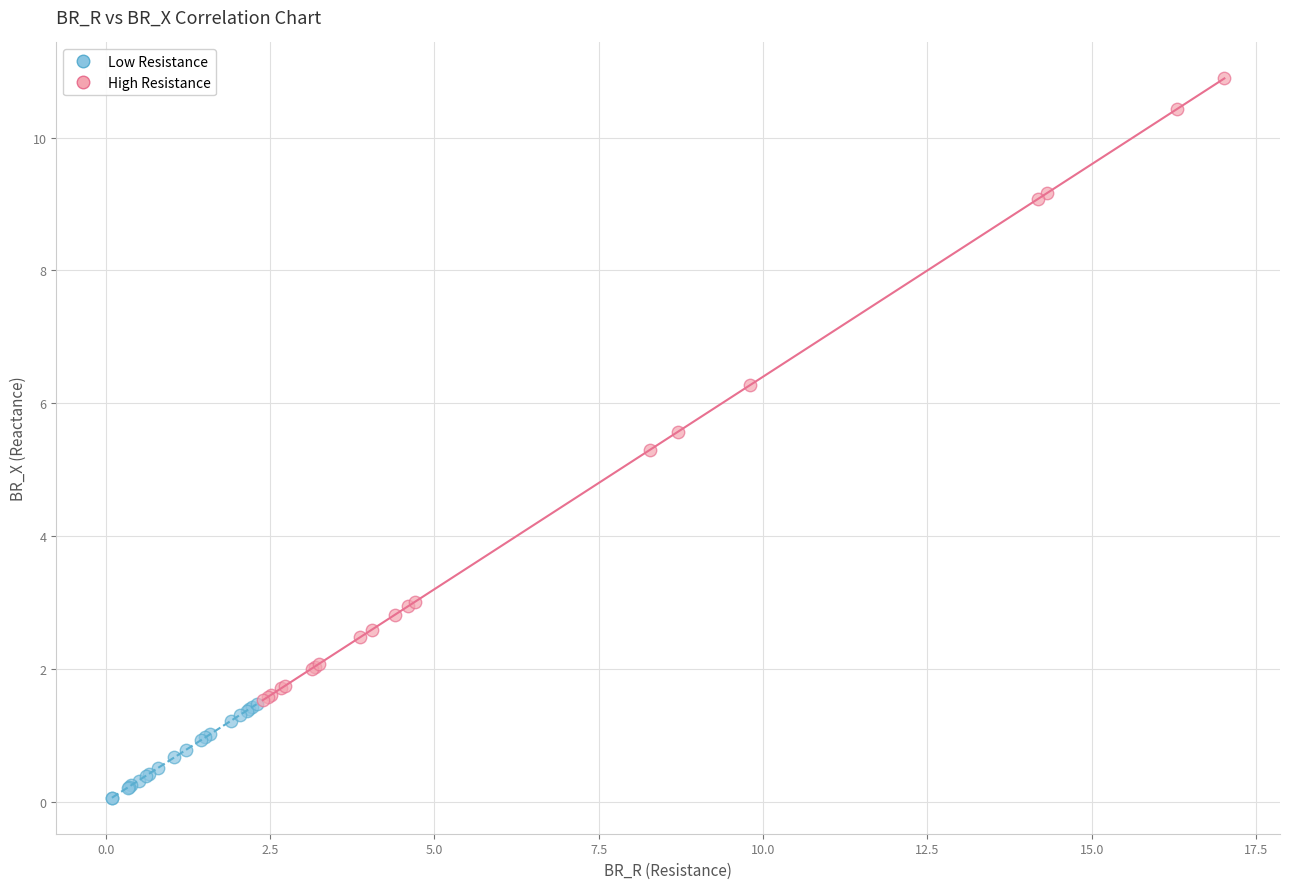

Which series has the widest spread of Y values?

High Resistance